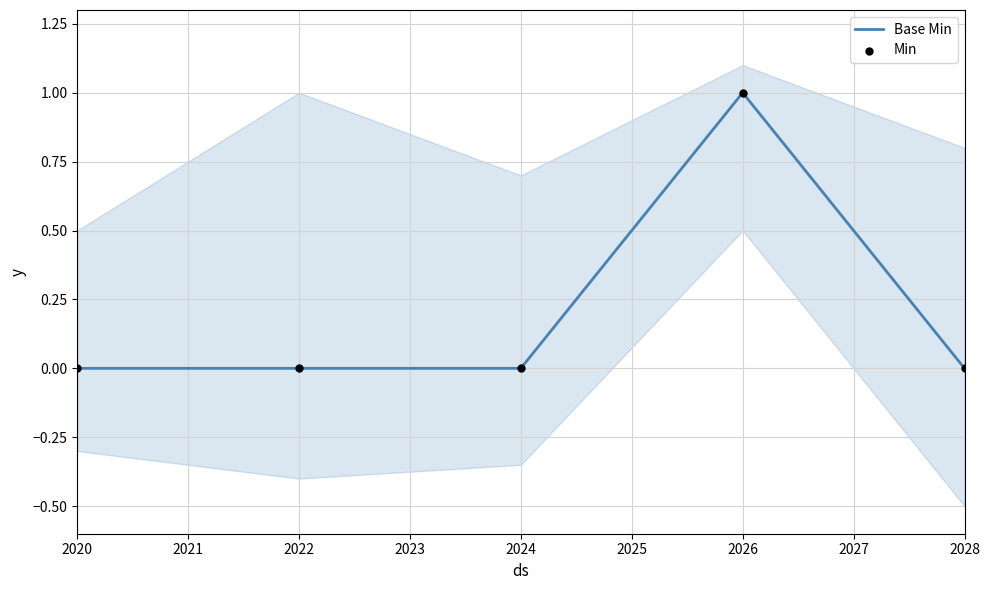

Which series has the largest total across all categories?

Base Min